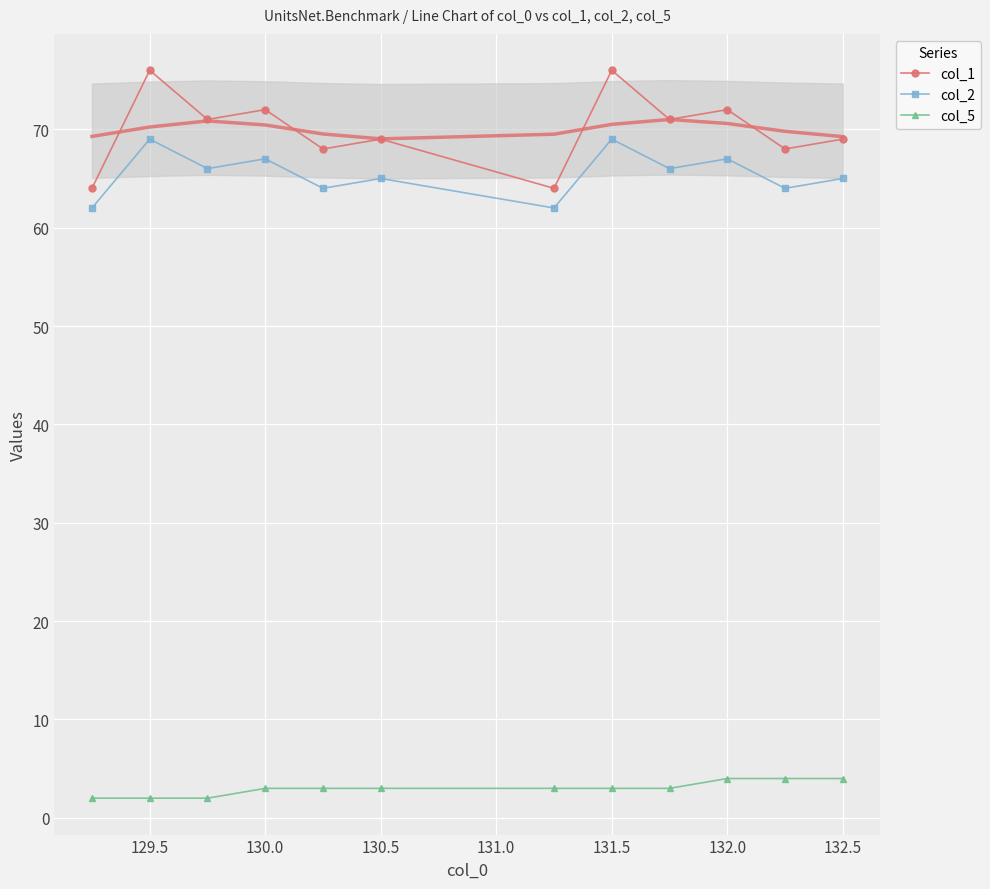

Which series has the largest total across all categories?

col_1